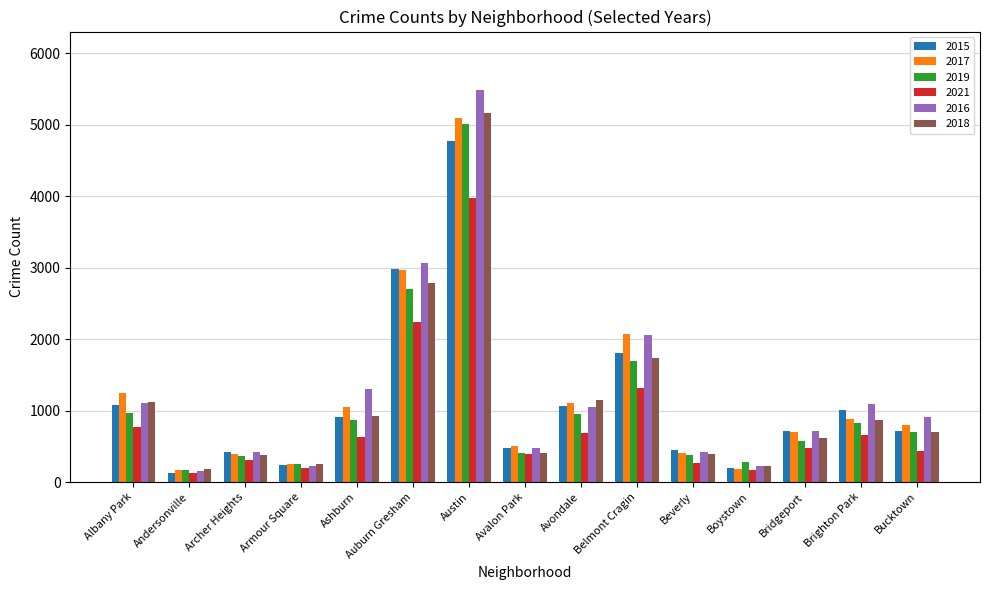

What are all the series names shown in the legend?

2015, 2017, 2019, 2021, 2016, 2018